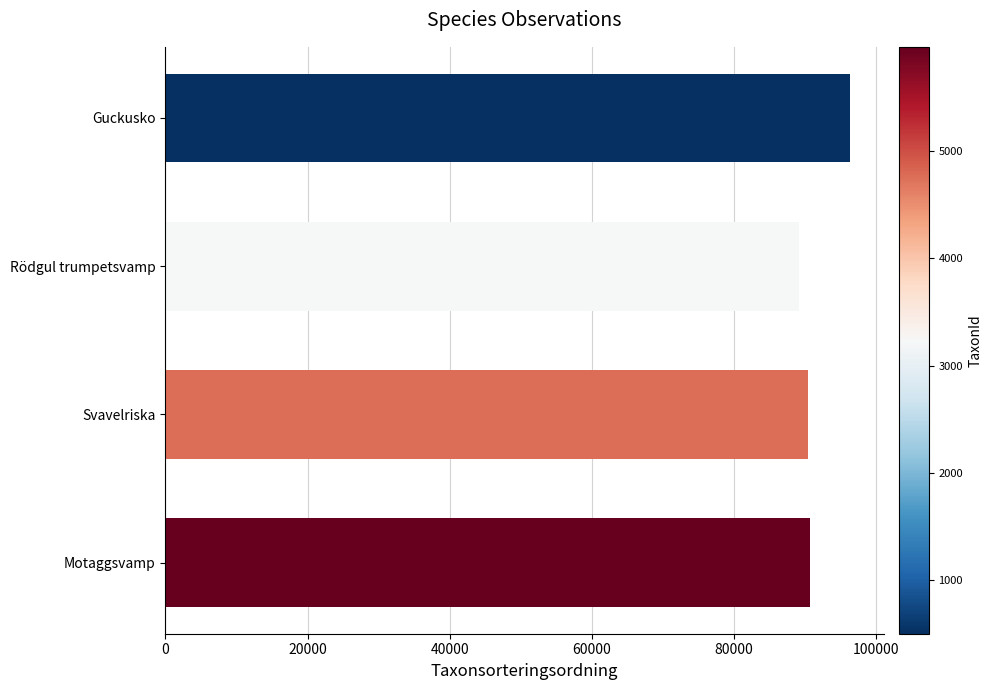

Which label corresponds to the smallest value in the chart?

Rödgul trumpetsvamp